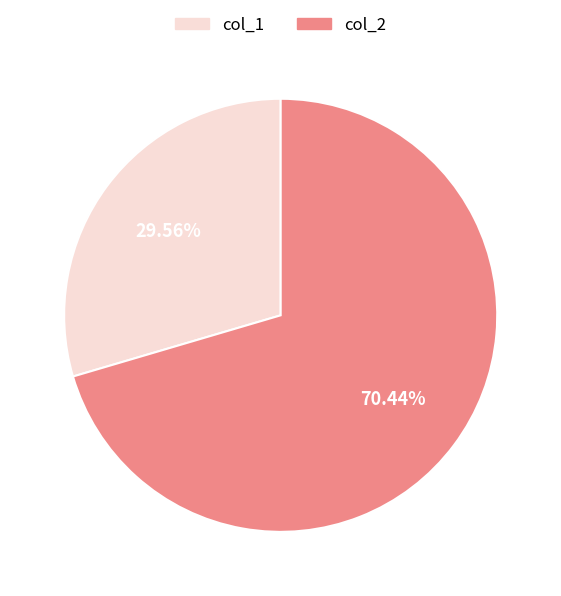

Count the number of slices in the pie.

2